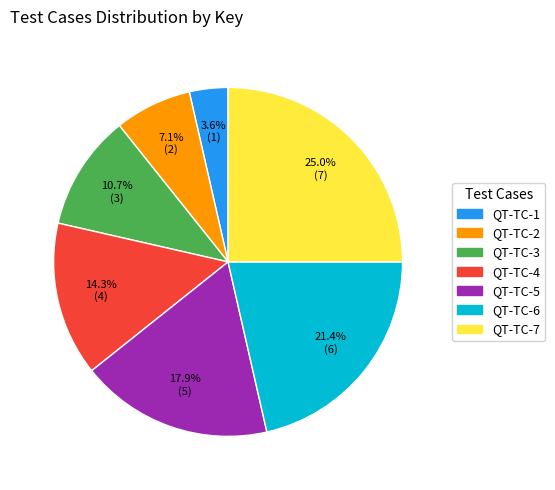

Is there any slice that represents more than half of the pie?

No